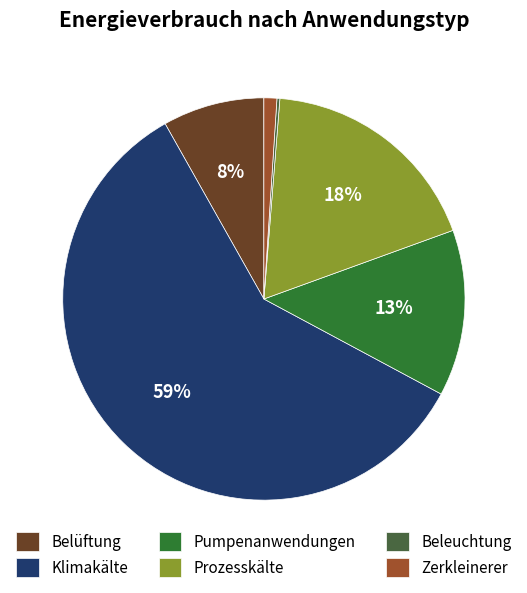

What percentage is the Klimakälte slice, to the nearest percent?

59%